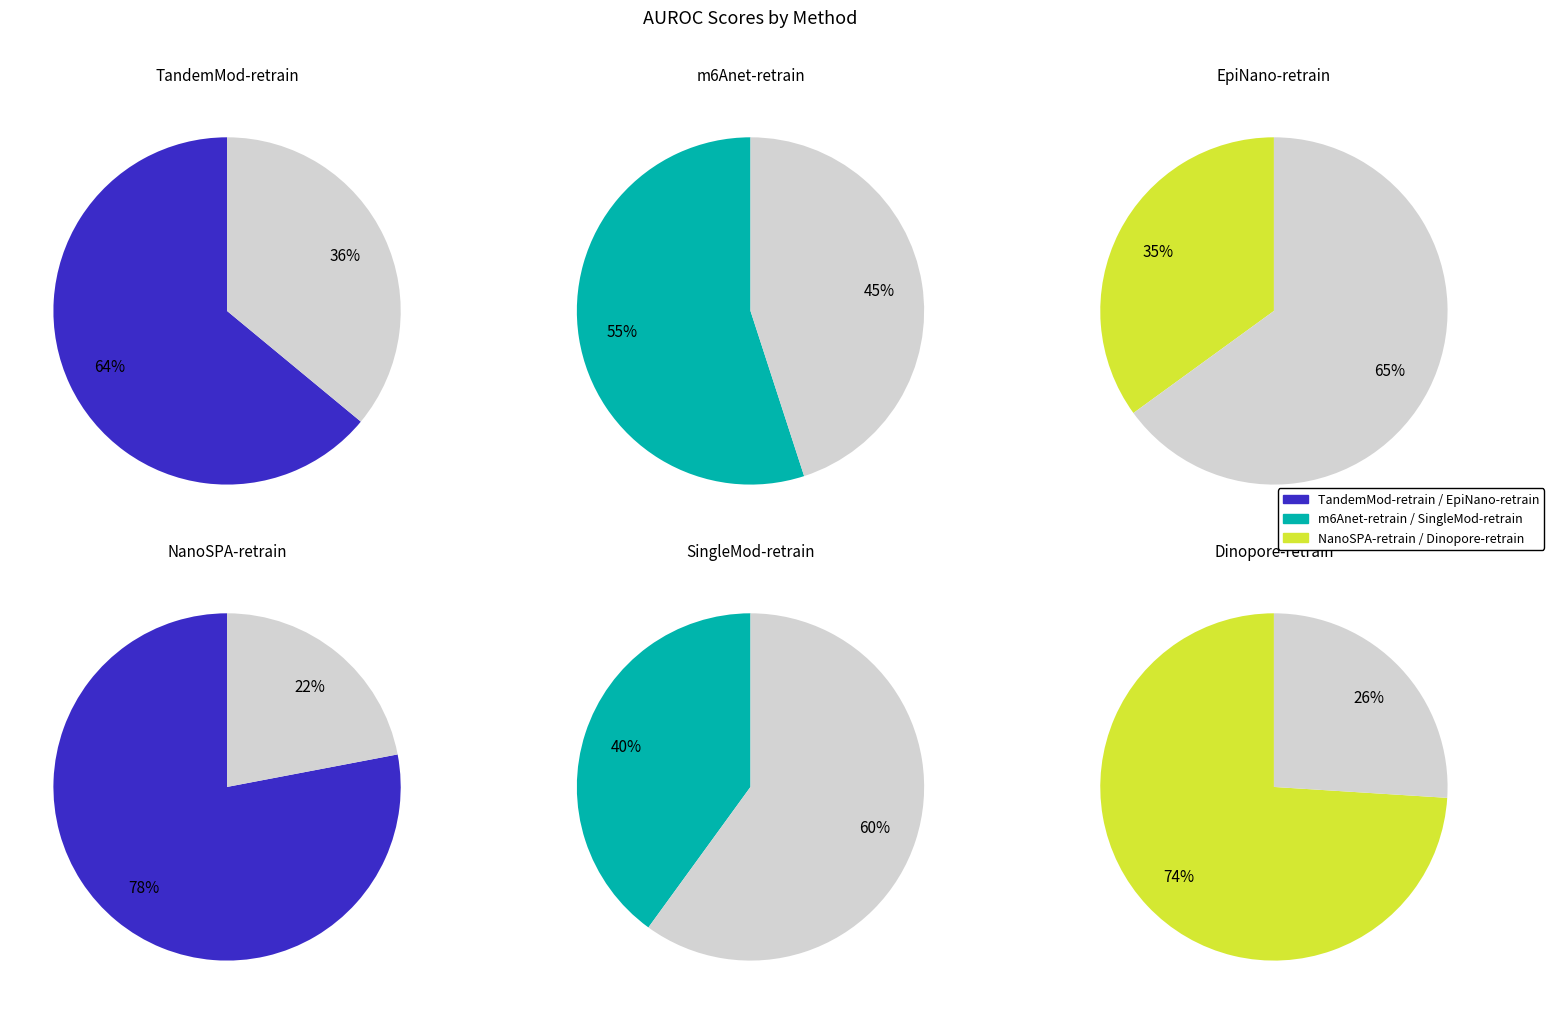

How many slices are in this pie chart?

6